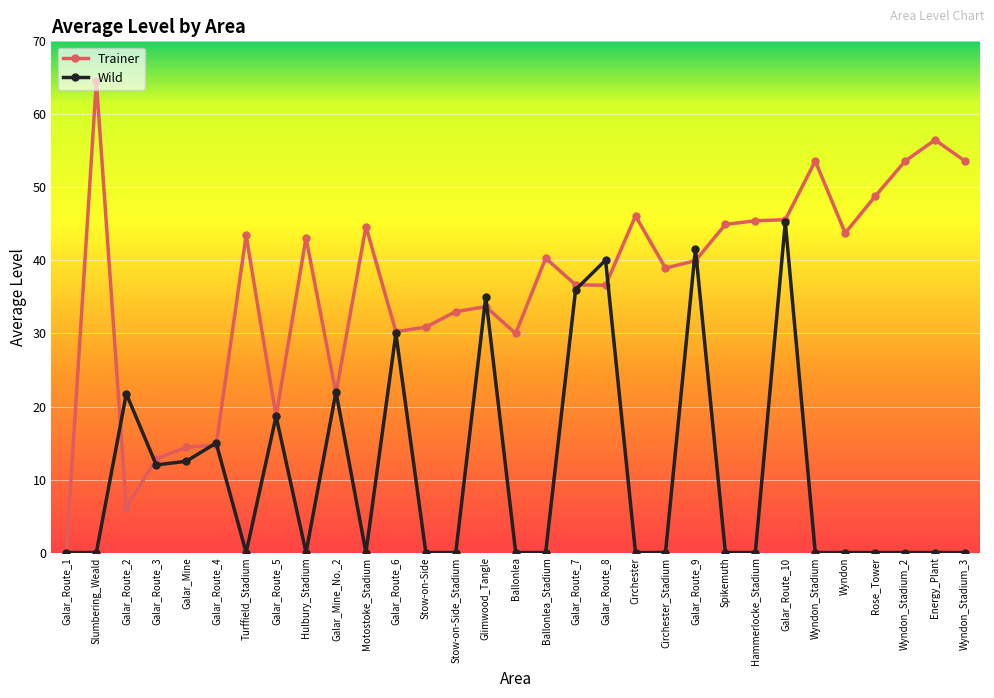

Between Turffield_Stadium and Stow-on-Side_Stadium, which series saw the biggest shift?

Trainer